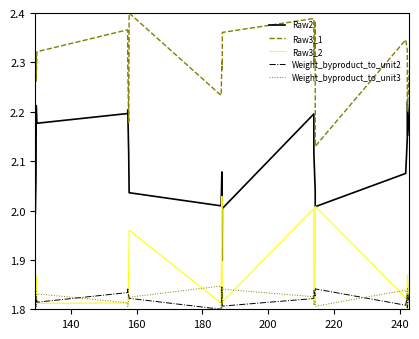

Which series has the largest total across all categories?

Raw3_1